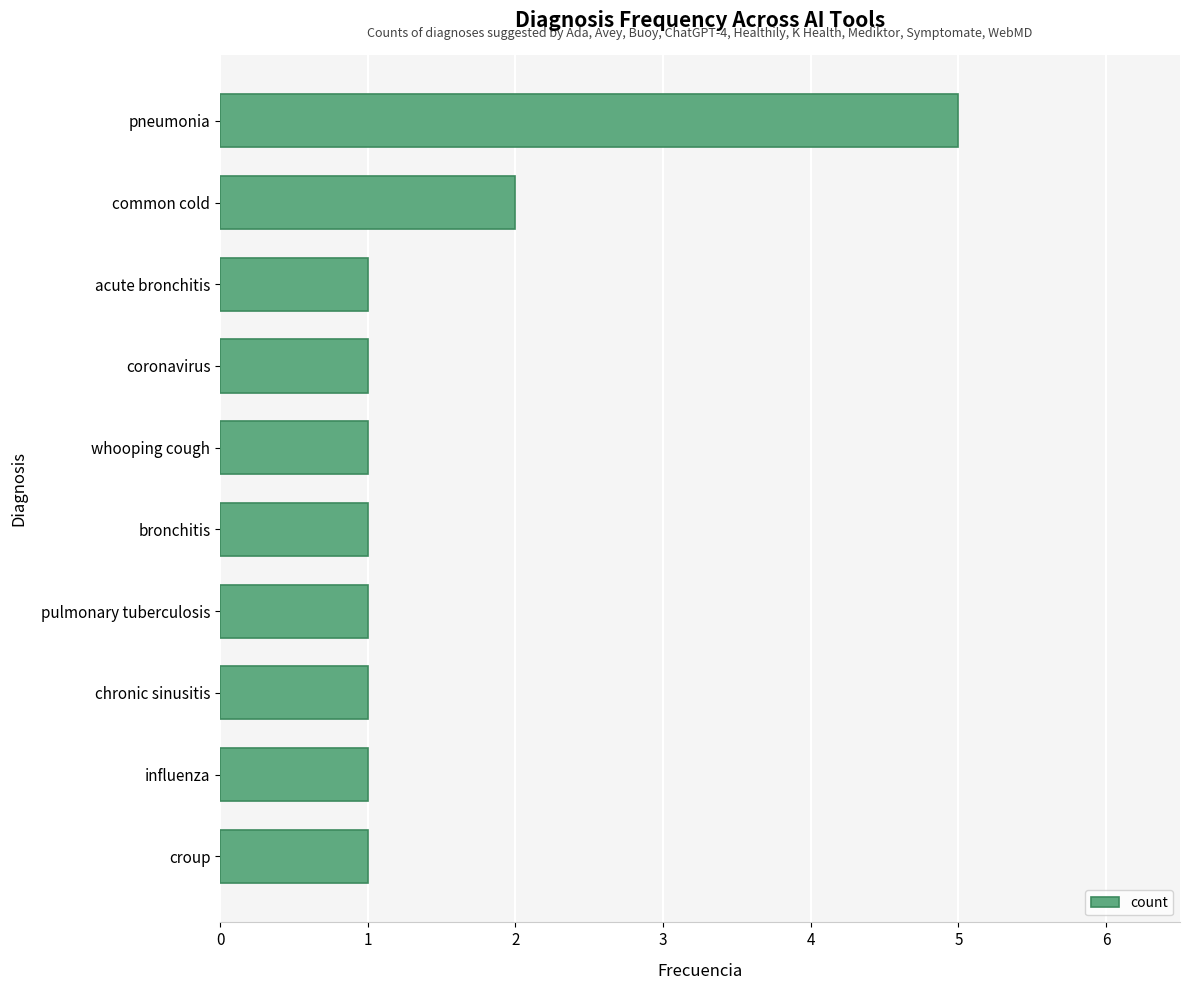

The chart shows a value of 0 at acute bronchitis. True or false?

False